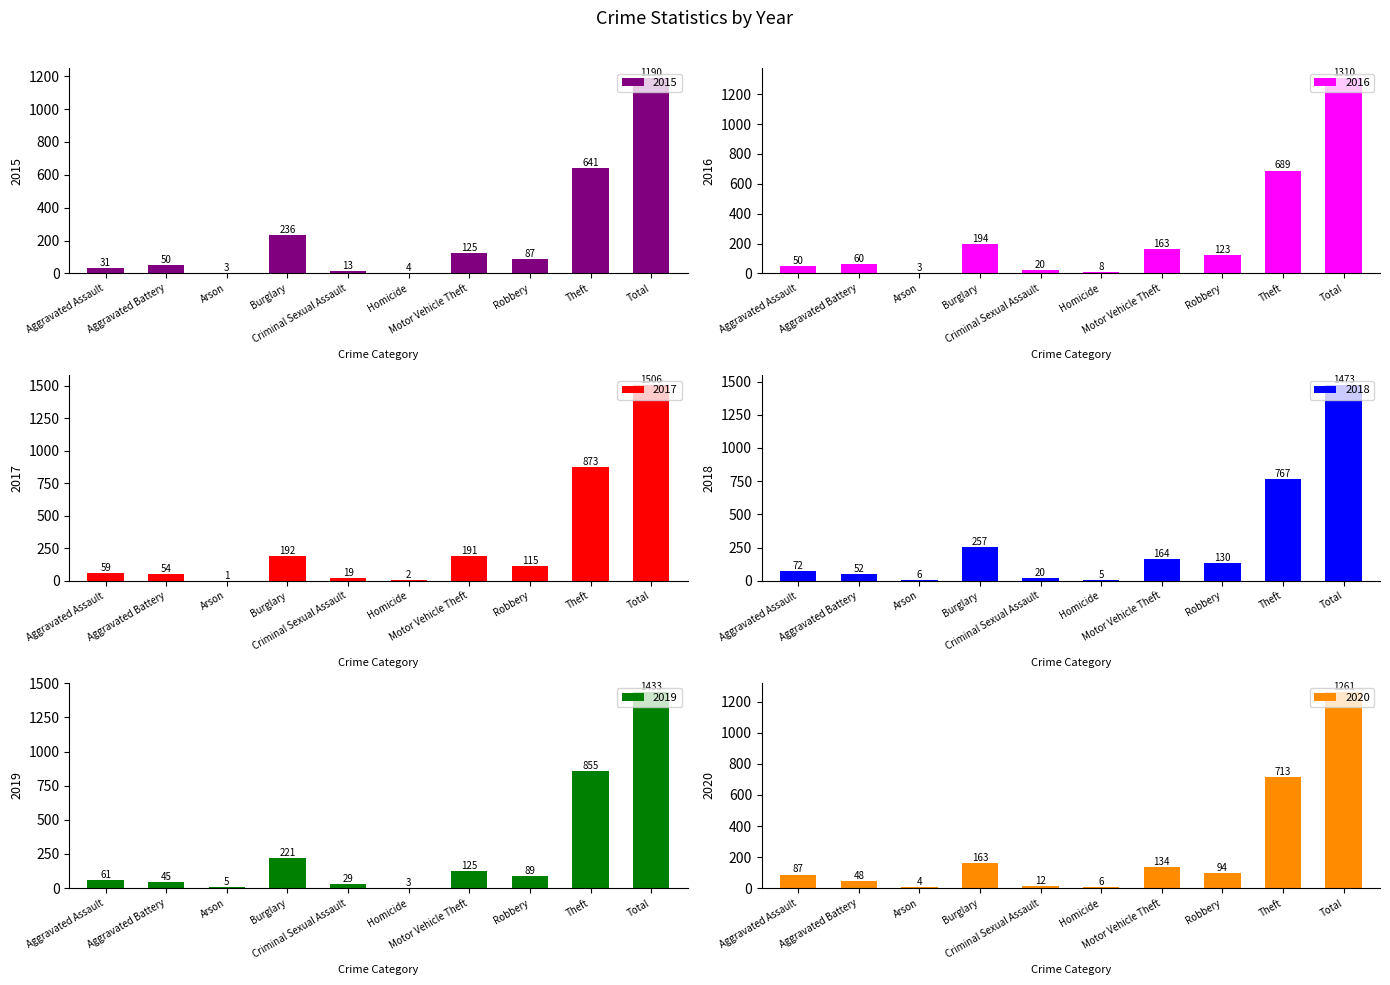

What is the difference between the second highest and minimum values in the 2018 series?

762